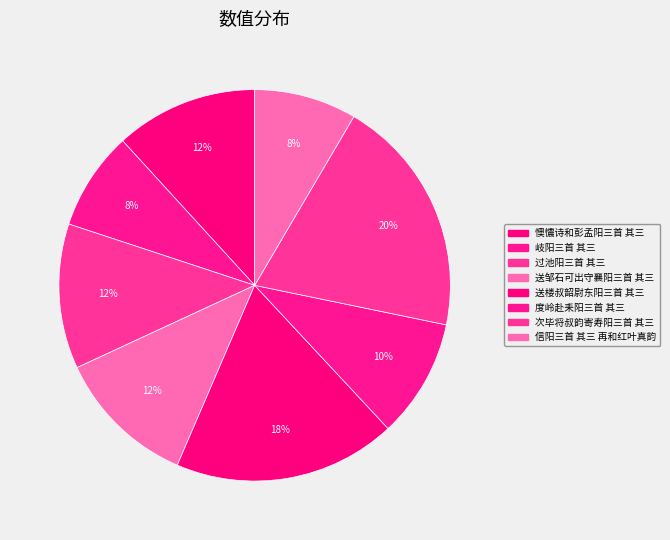

What percentage is the 度岭赴耒阳三首 其三 slice, to the nearest percent?

10%